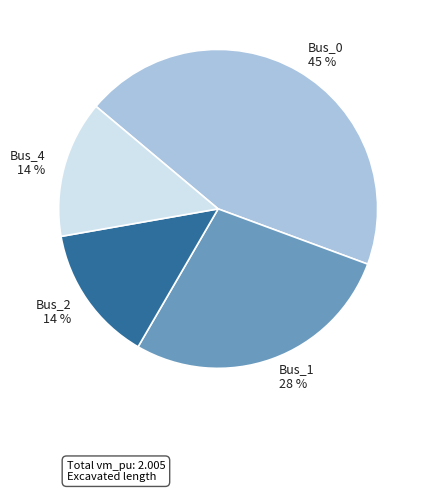

True or false: Bus_0 accounts for 59% of the total.

False